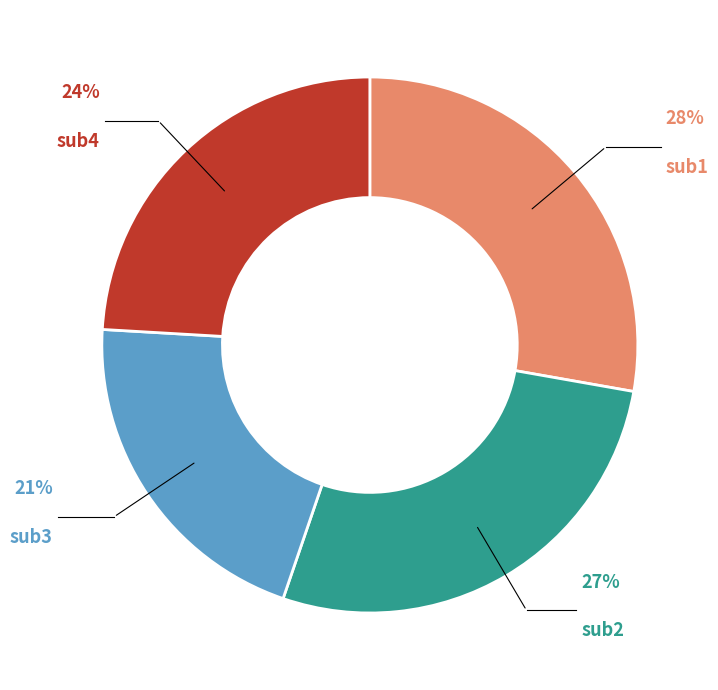

To the nearest percent, what is the difference between the largest and smallest slice percentages?

7%